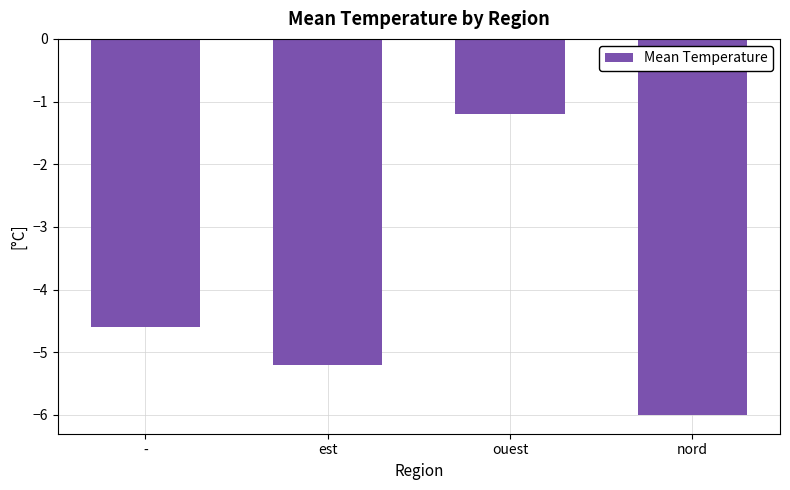

How many data points are above -4?

1